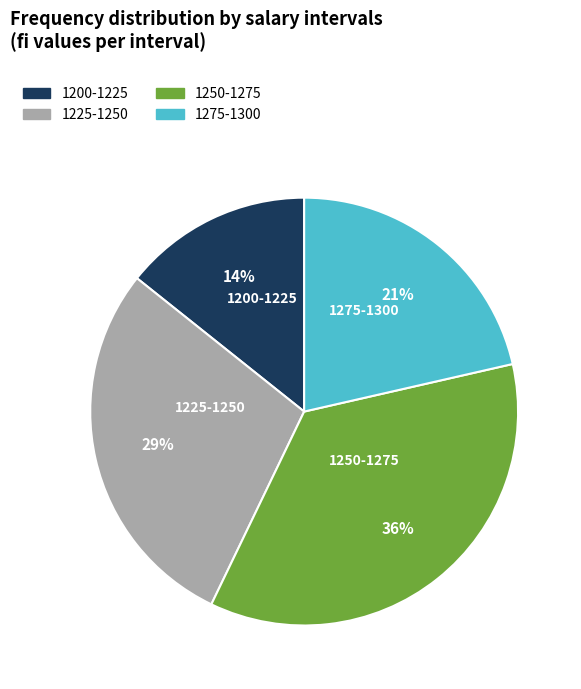

What percentage is the 1225-1250 slice, to the nearest percent?

29%